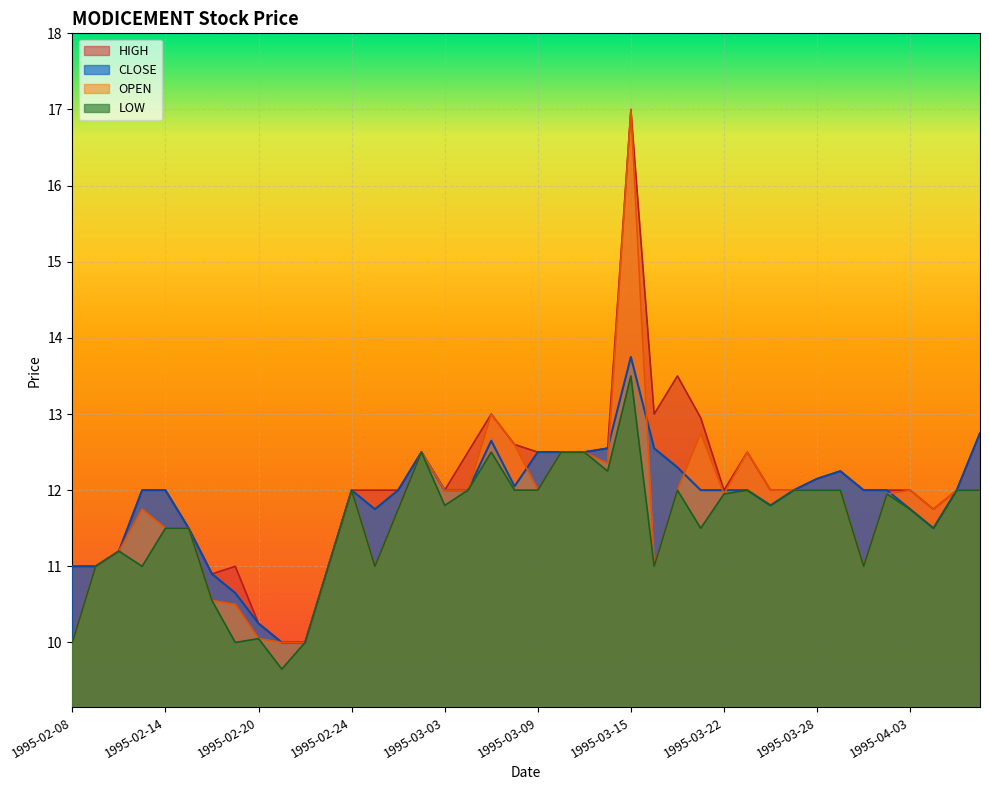

Which category has the lowest value across all series?

1995-02-21